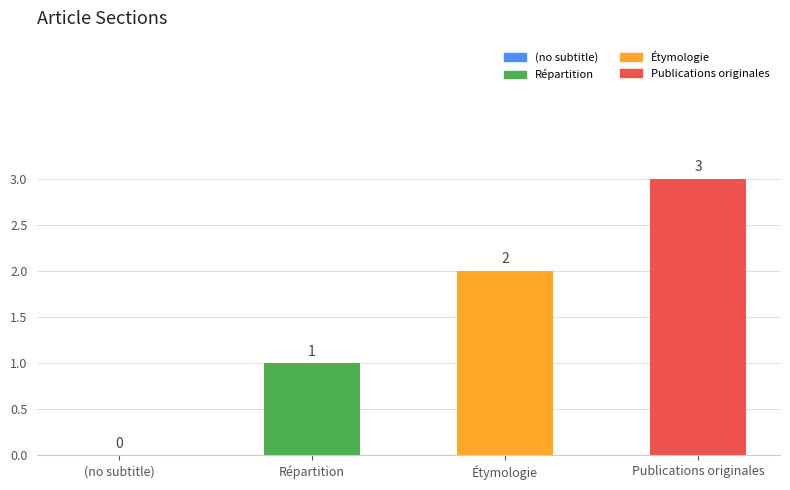

Reading left to right, what are all the values shown in this chart?

(no subtitle)=0	Répartition=1	Étymologie=2	Publications originales=3